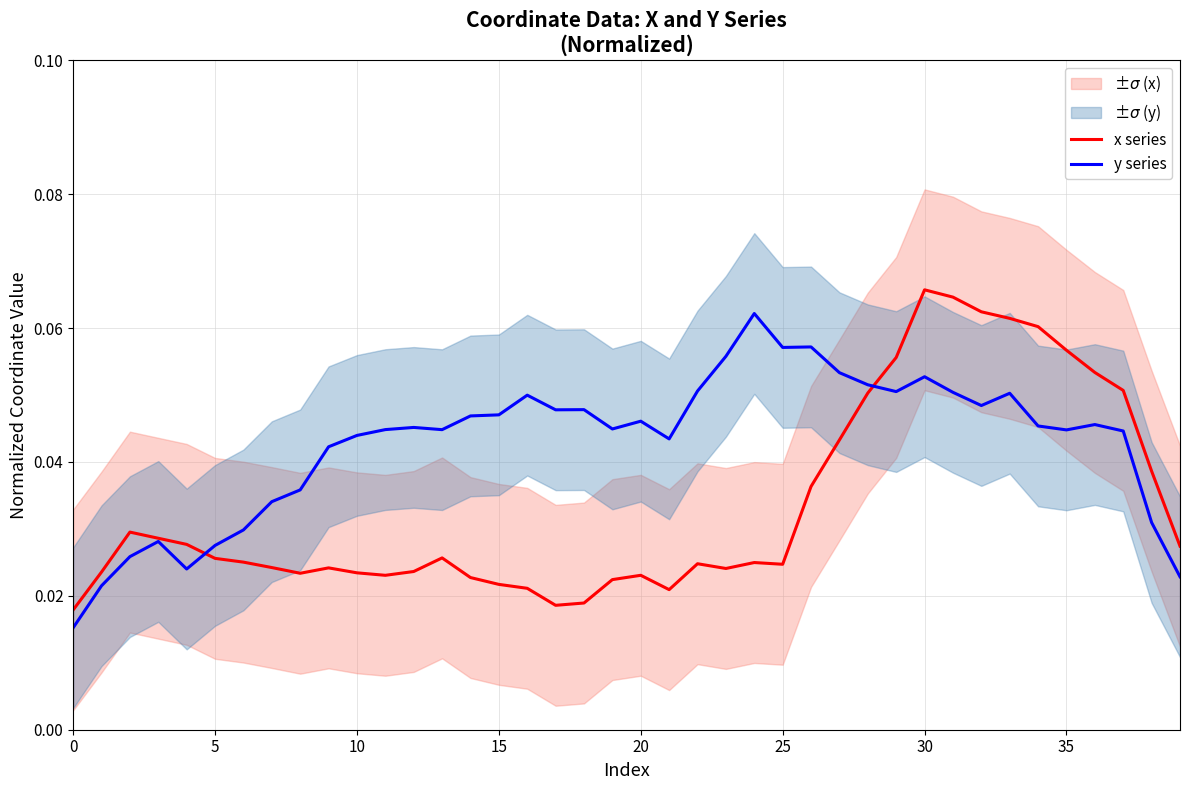

How many categories are shown in the chart?

40